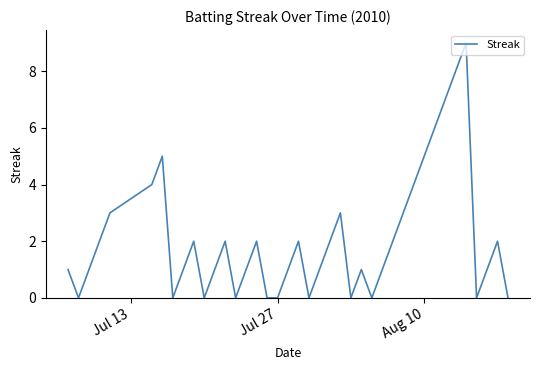

What is the difference between the maximum and minimum values?

9